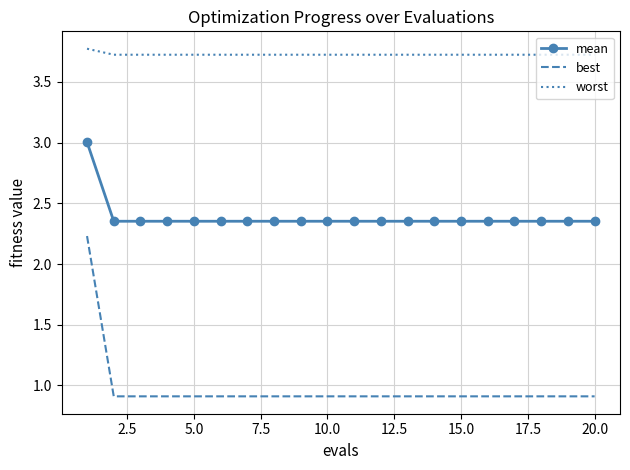

Which series has the widest spread of values?

best